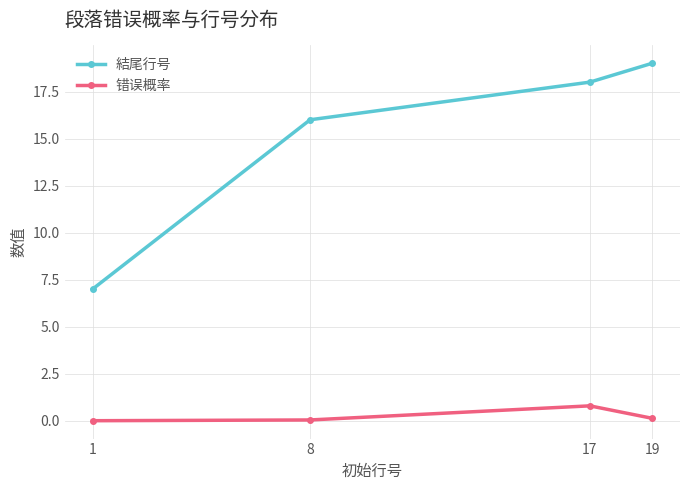

The 結尾行号 series shows 18.0 at 17. True or false?

True